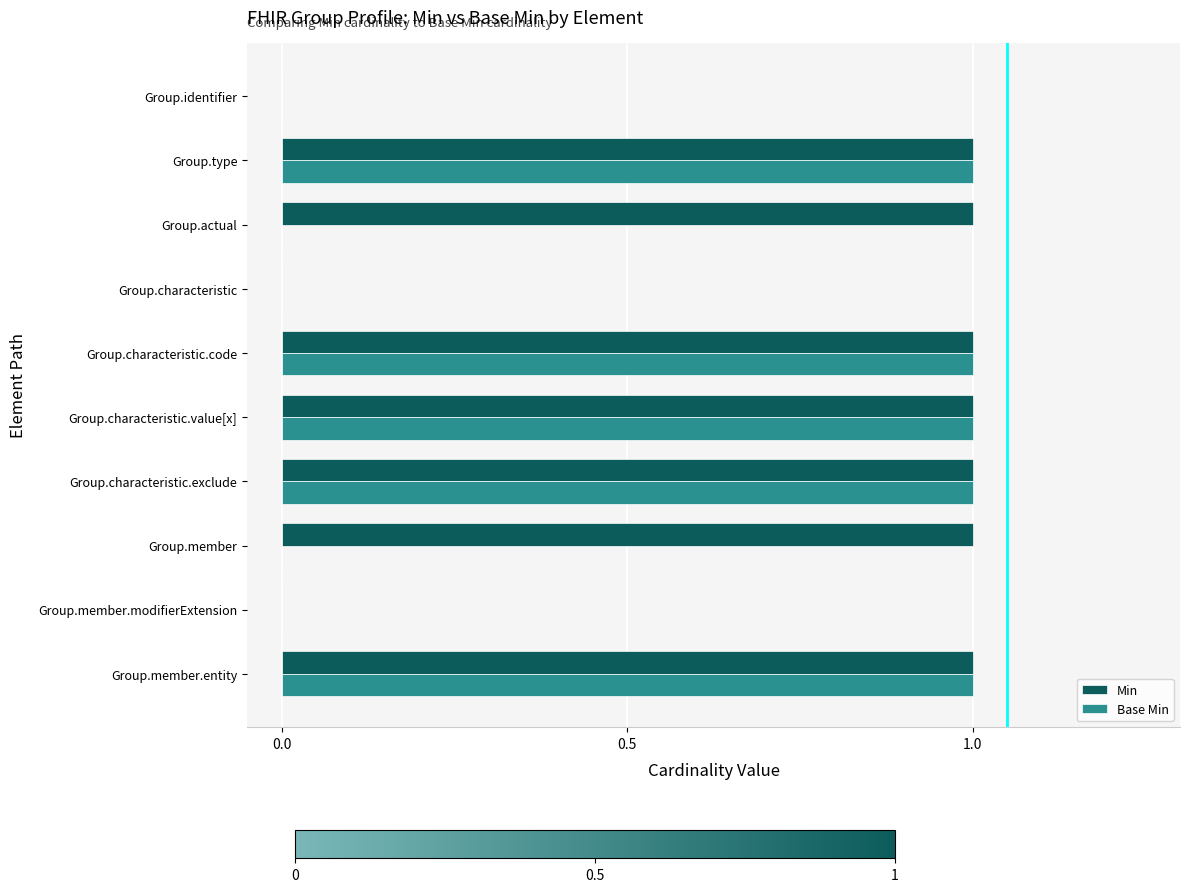

Which series changed the most between Group.member and Group.characteristic.code?

Base Min